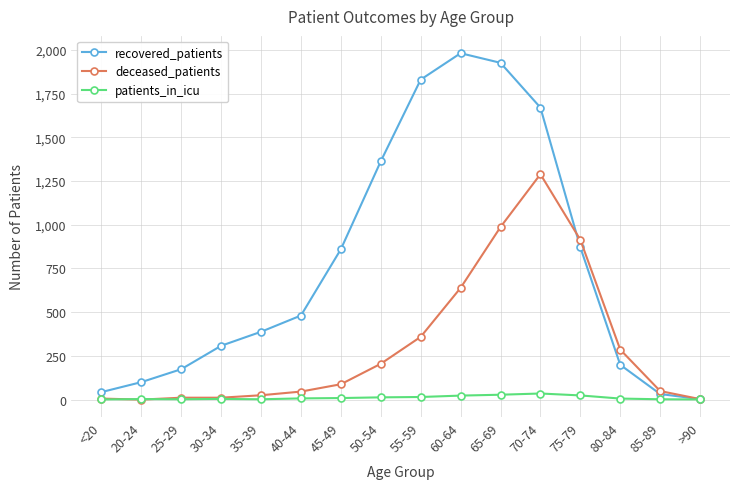

How many interior local peaks does the recovered_patients series have?

1